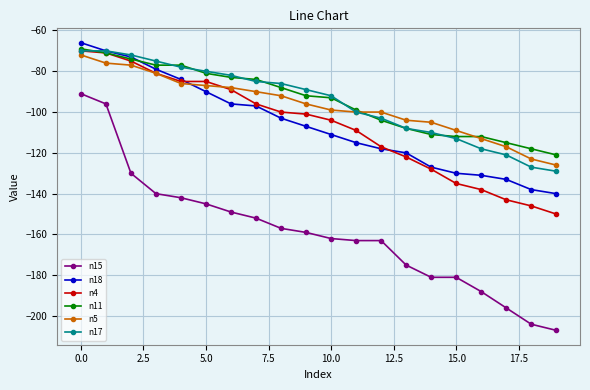

What is the value of the n18 point at the 10th from the left?

-107